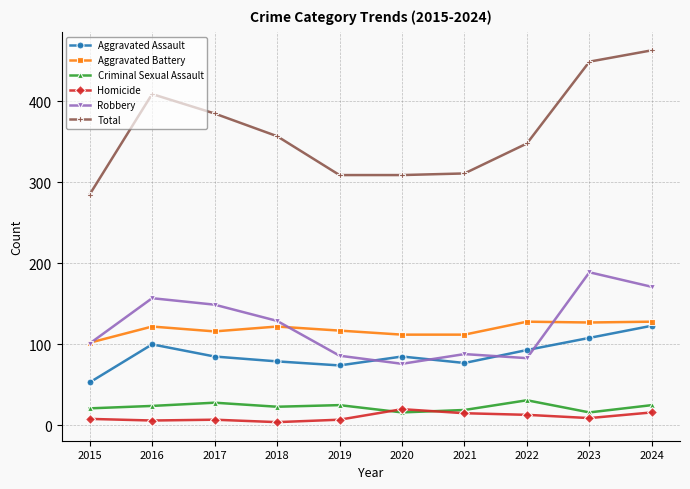

What is the greatest value displayed?

463